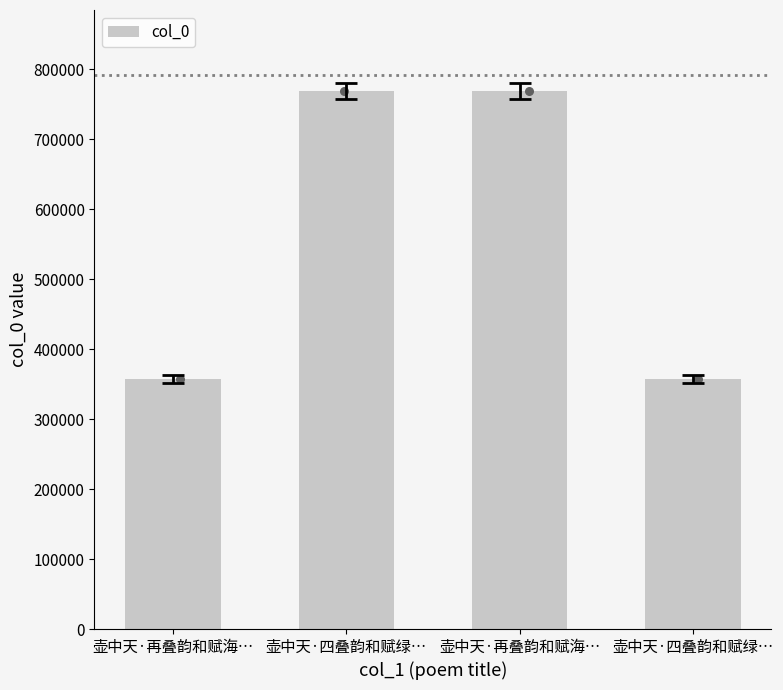

What is the ratio of the value at 壶中天·再叠韵和赋海… to the value at 壶中天·再叠韵和赋海…?

0.5